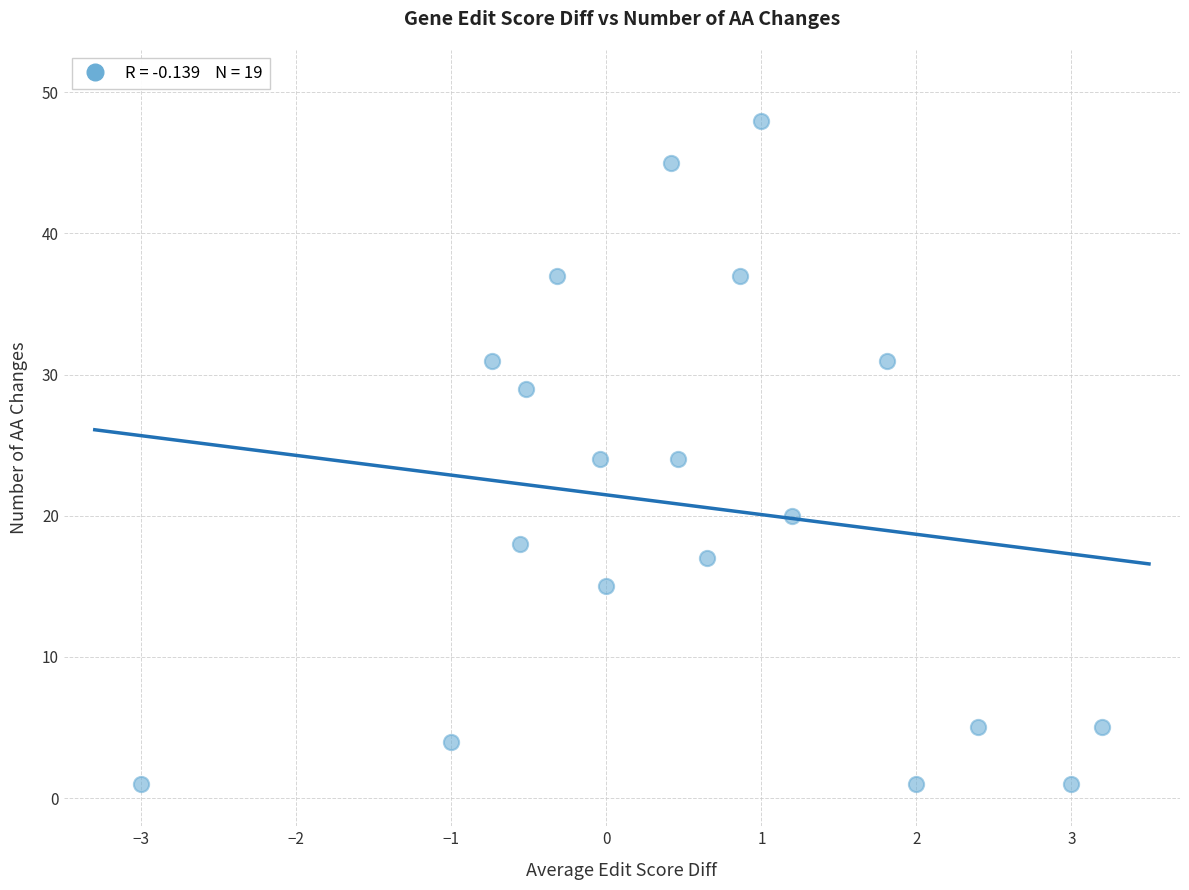

What is the range of Y values (max minus min)?

47